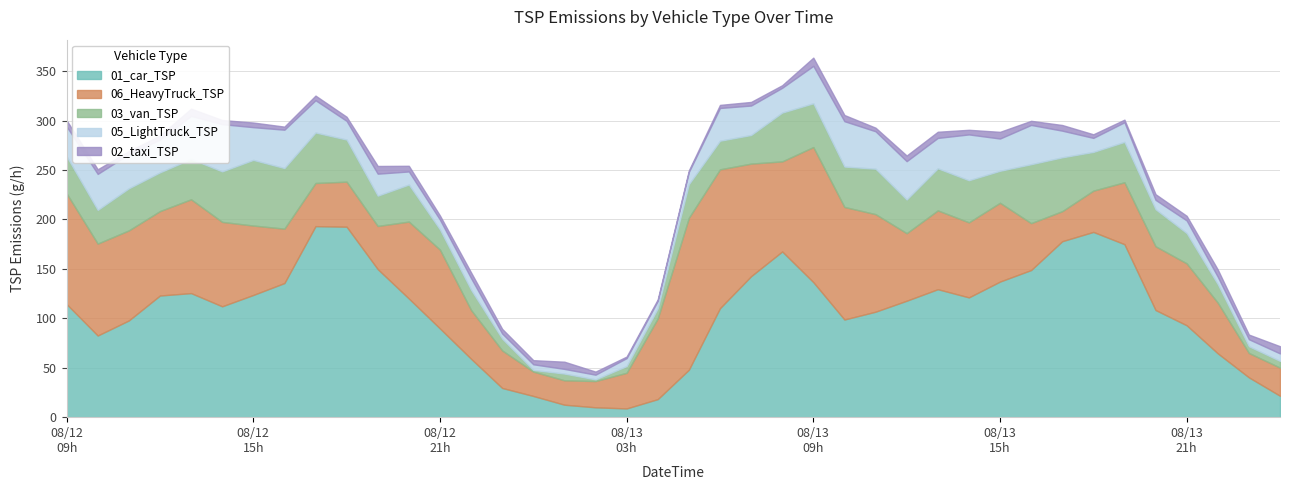

How many lines are shown in the chart?

5